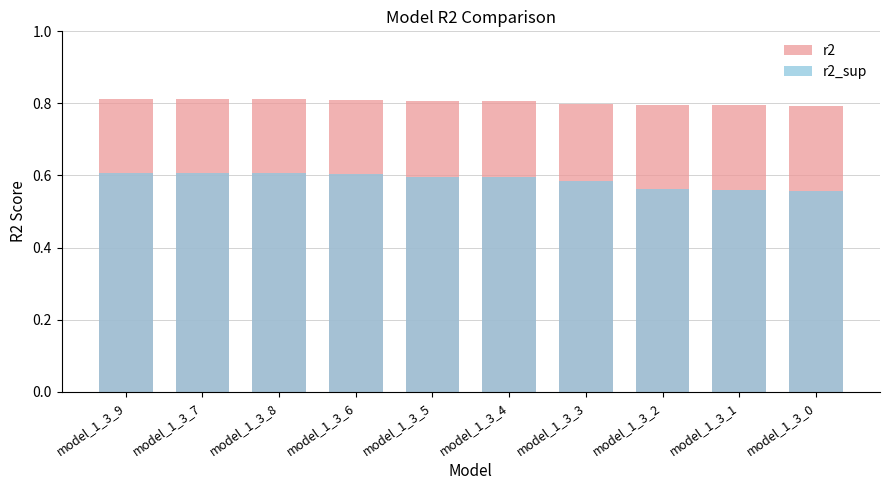

What is the maximum value for r2?

0.8